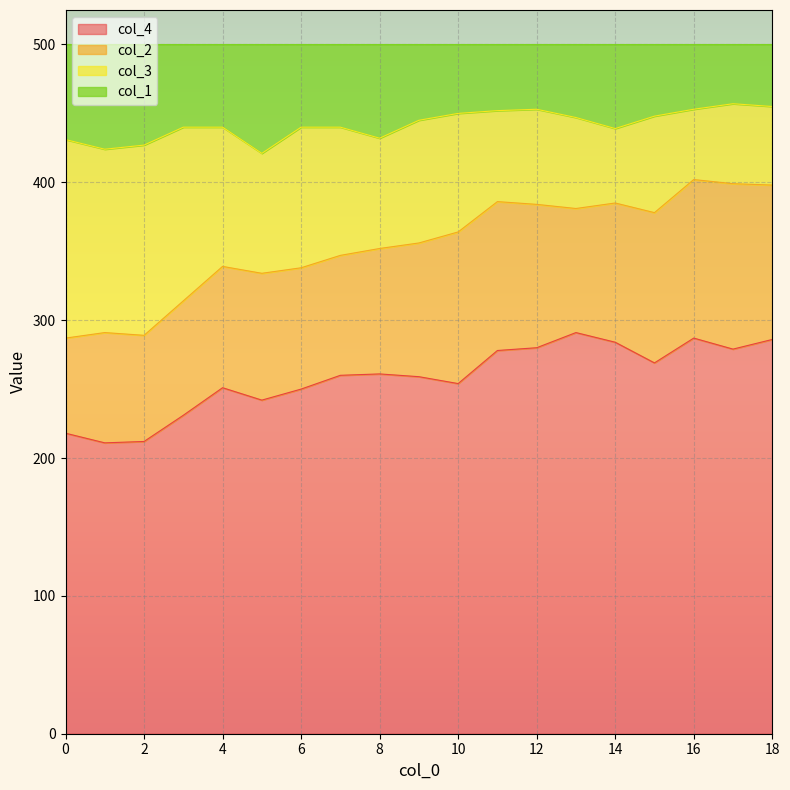

What is the total value across all series at 10?

500